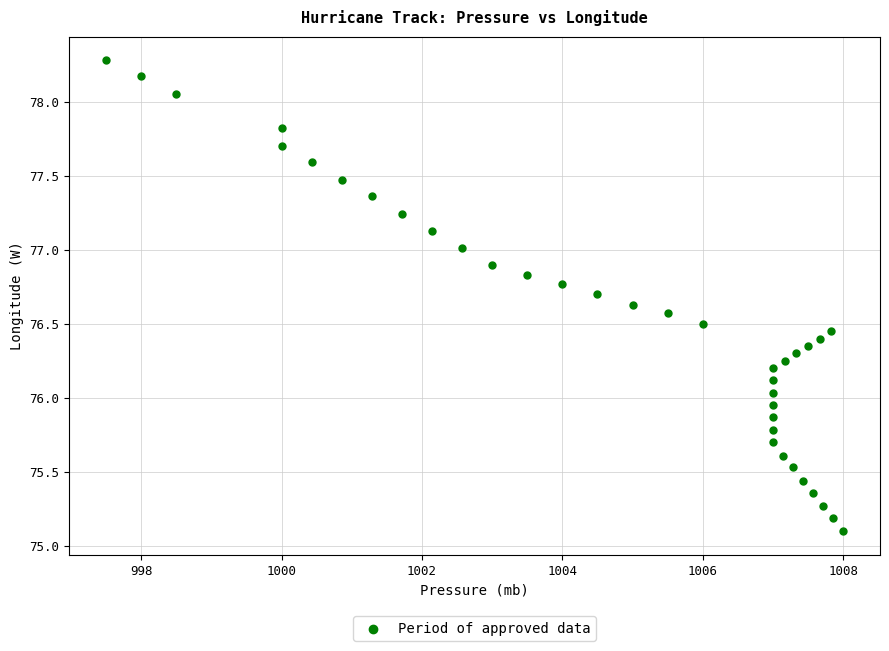

What is the range of Y values (max minus min)?

3.2